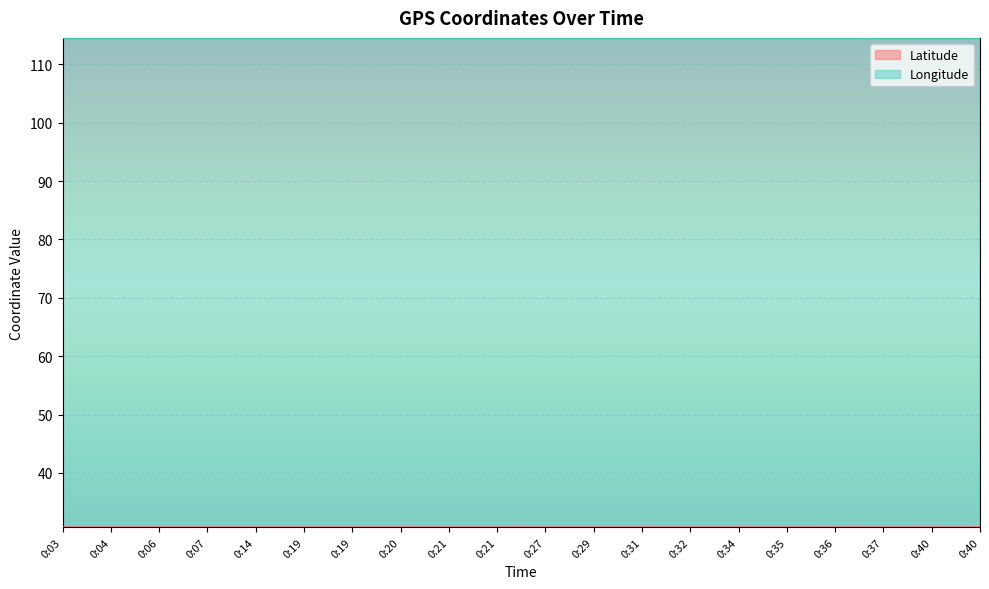

What is the maximum value shown in the chart?

114.5